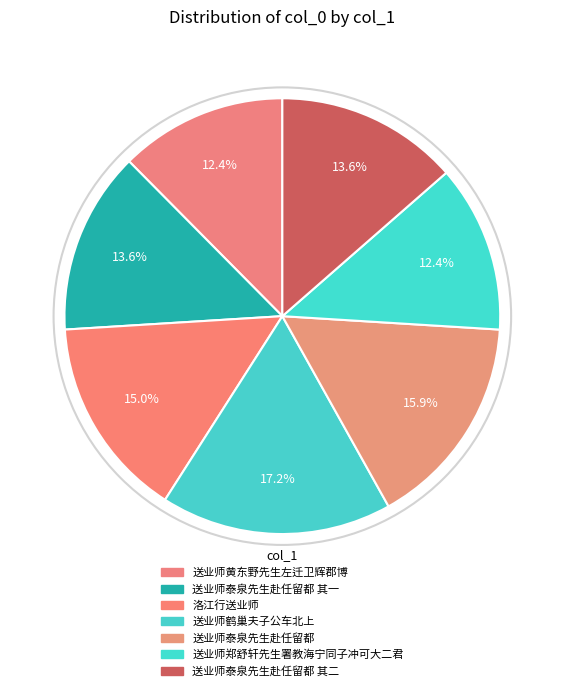

Count the number of slices in the pie.

7